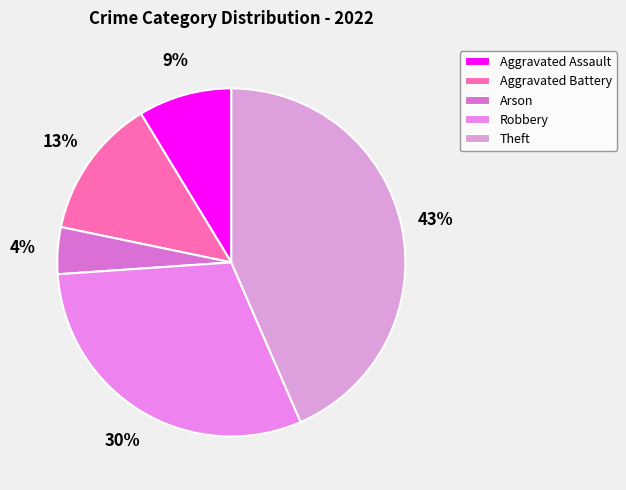

Which category has the smallest portion of the pie?

Arson